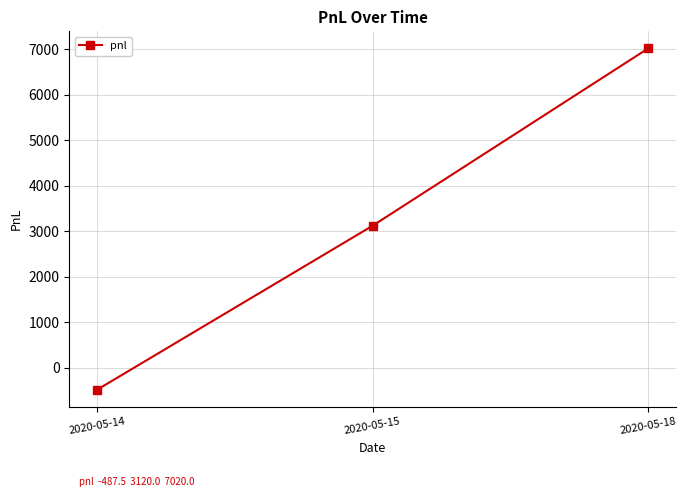

What is the value of the 3rd point from the left?

7020.0